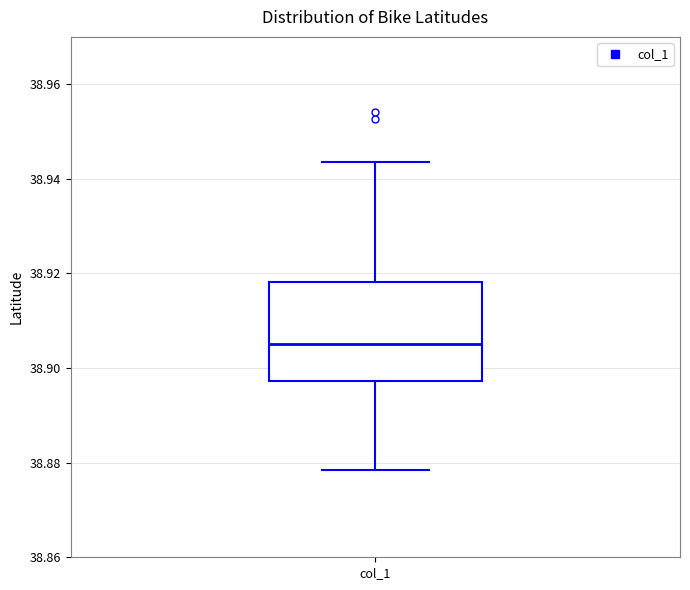

Read this box plot against the y-axis: the position of the median line, the range covered by the box, and the ends of both whiskers. The values are not printed on the chart, so give them approximately, as read against the axis.

median 38.906, box 38.898 to 38.918, whiskers 38.878 to 38.944